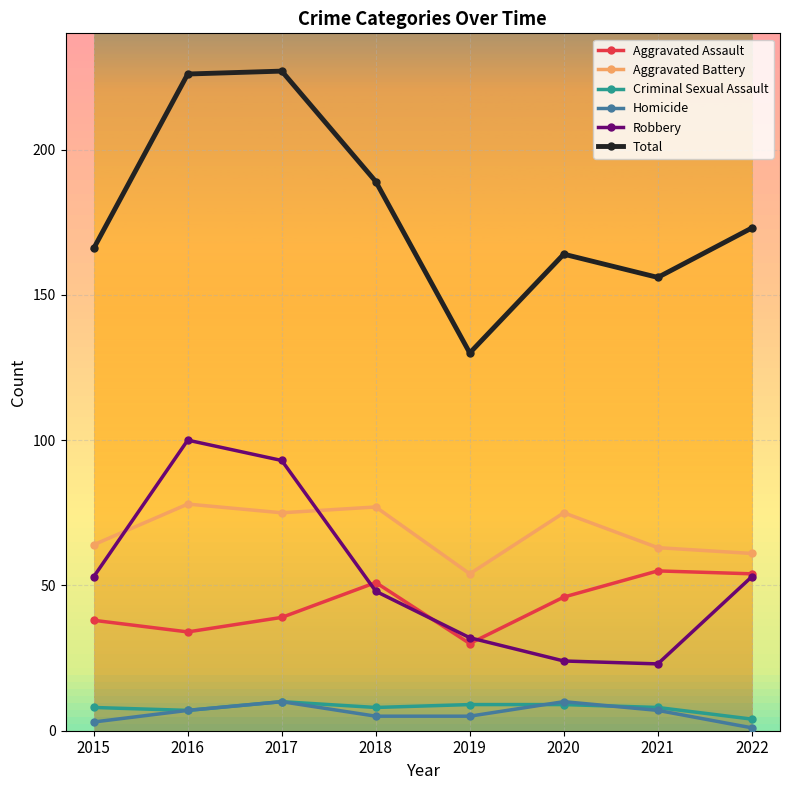

True or false: Aggravated Battery and Aggravated Assault intersect in this chart.

False